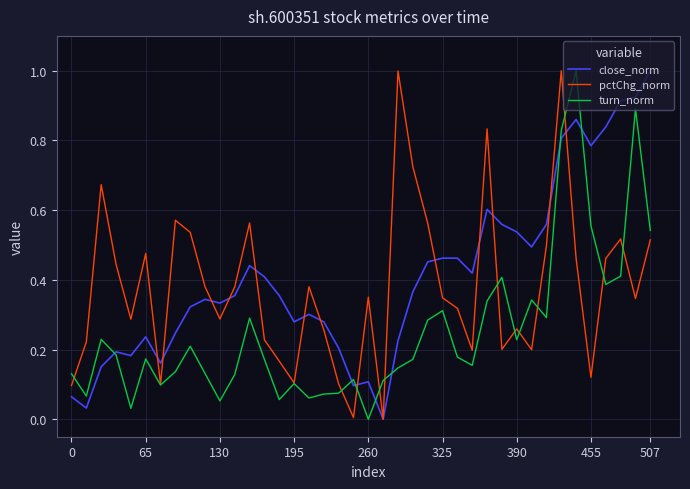

What is the greatest value displayed?

1.0